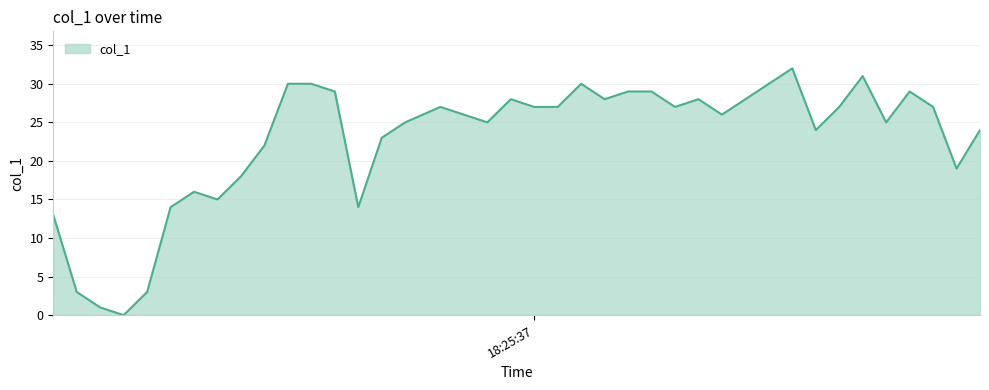

What is the difference between the maximum and minimum values?

32